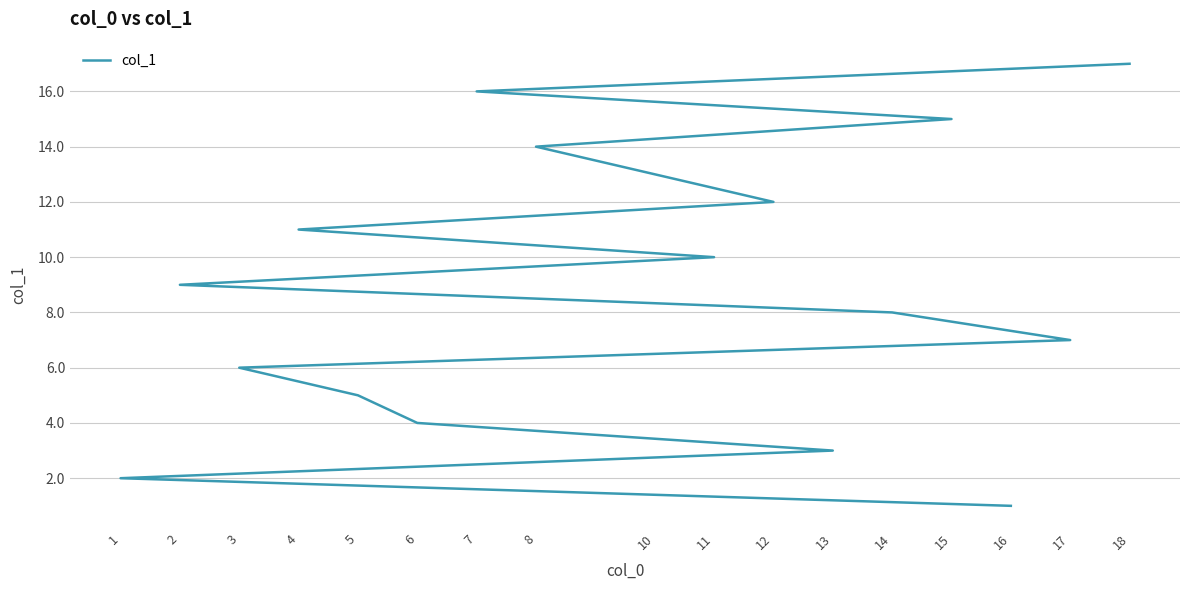

True or false: the data has more than 1 interior local peaks.

False